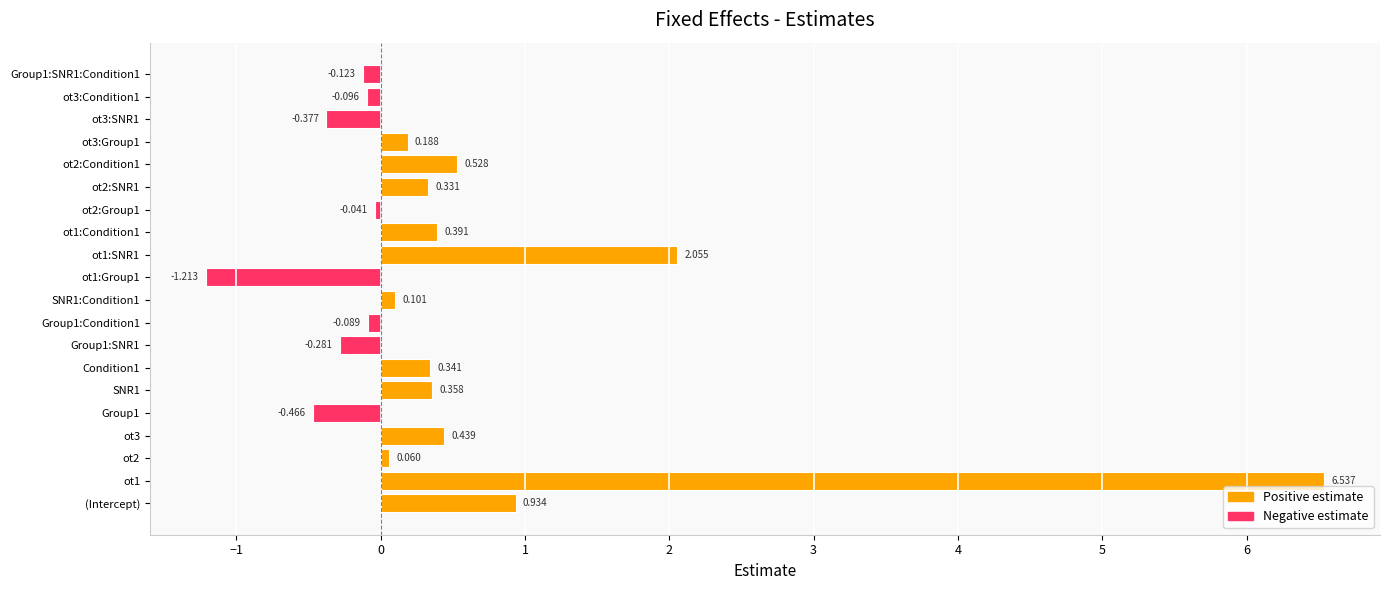

How many bars are there in total?

20